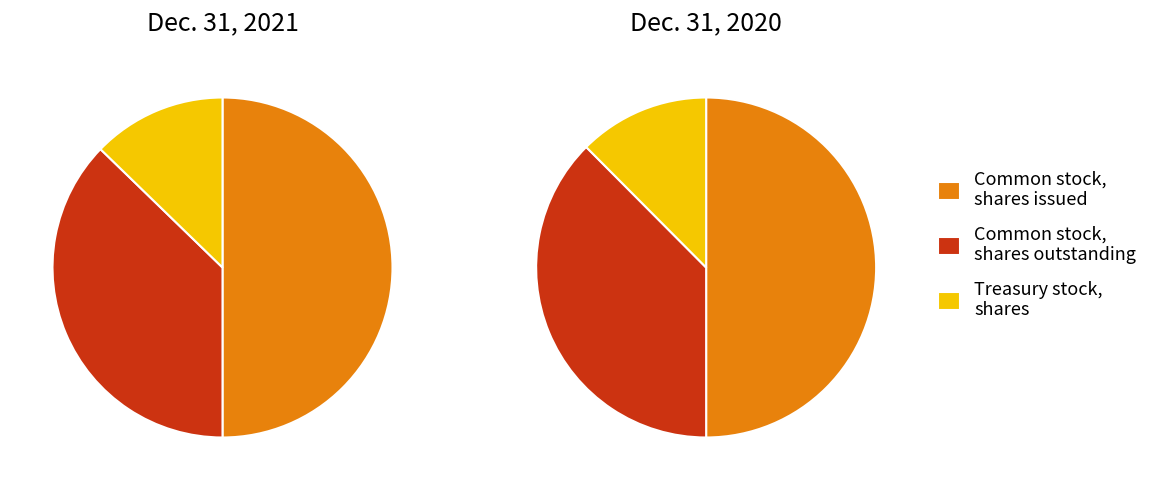

What is the largest slice in the pie chart?

Common stock, shares issued